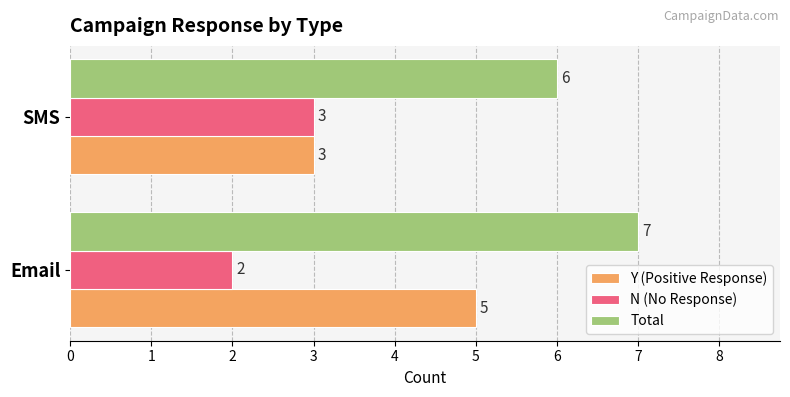

Rank the series by their maximum value, from highest to lowest.

Total, Y (Positive Response), N (No Response)